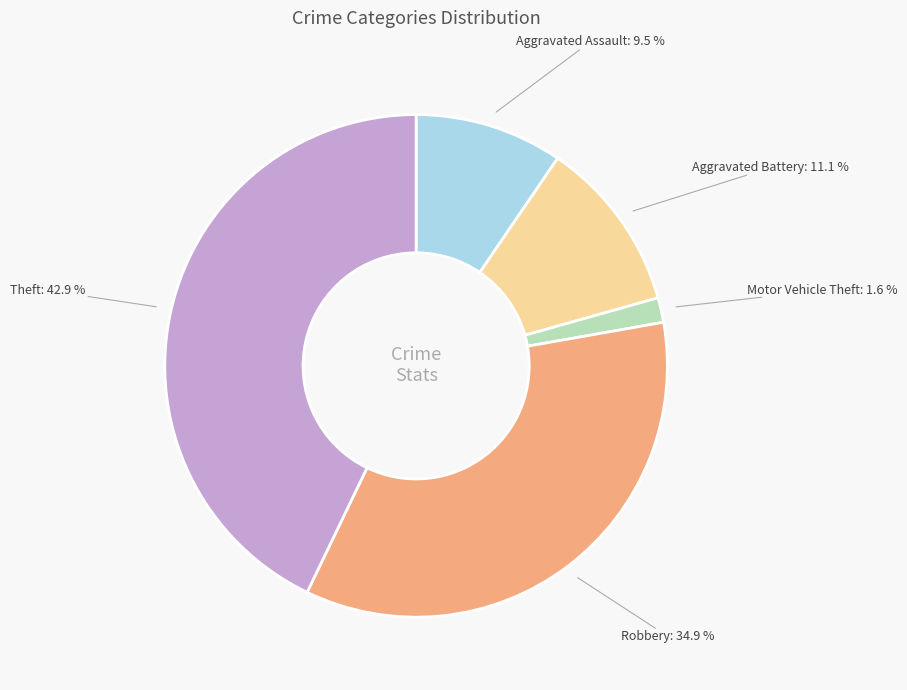

Is it true that Theft is 29% of the pie?

False